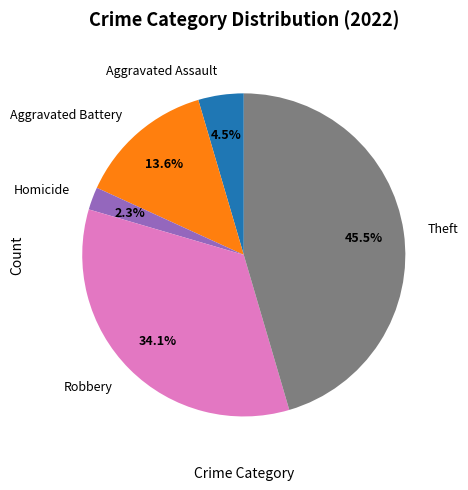

Rank the categories by value from lowest to highest.

Homicide, Aggravated Assault, Aggravated Battery, Robbery, Theft